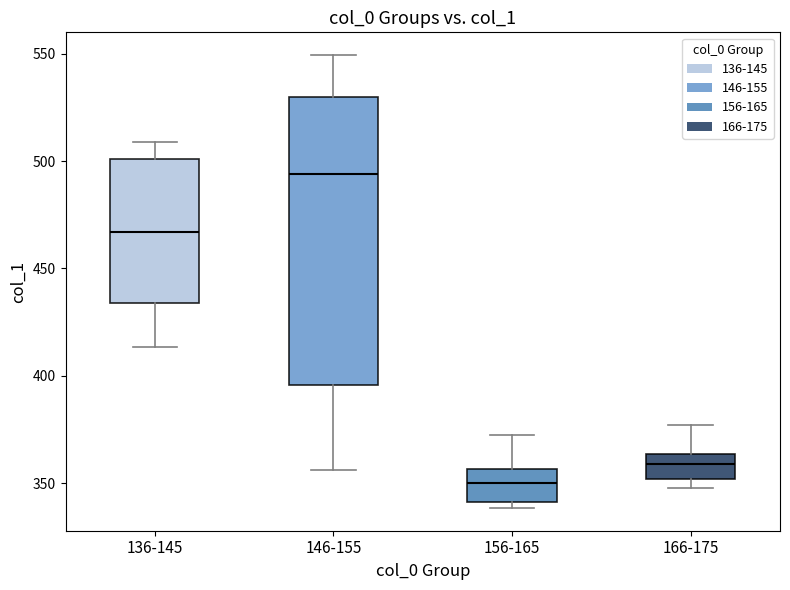

Reading left to right, read every box against the y-axis: the position of its median line, the range the box covers, and the ends of its whiskers. The values are not printed on the chart, so give them approximately, as read against the axis.

136-145: median 465, box 435 to 500, whiskers 415 to 510
146-155: median 495, box 395 to 530, whiskers 355 to 550
156-165: median 350, box 340 to 355, whiskers 340 (just below the box's lower edge) to 375
166-175: median 360, box 350 to 365, whiskers 350 (just below the box's lower edge) to 375